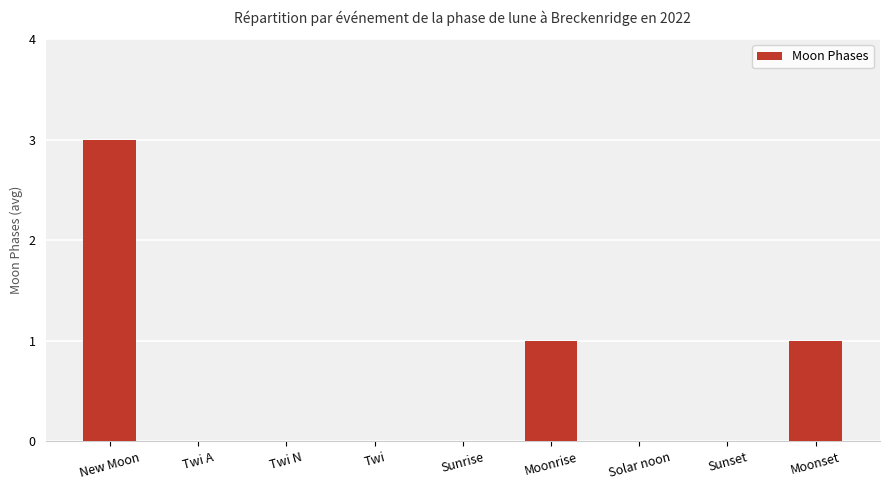

Reading left to right, transcribe all the data shown in this chart.

New Moon=3	Twi A=0	Twi N=0	Twi=0	Sunrise=0	Moonrise=1	Solar noon=0	Sunset=0	Moonset=1